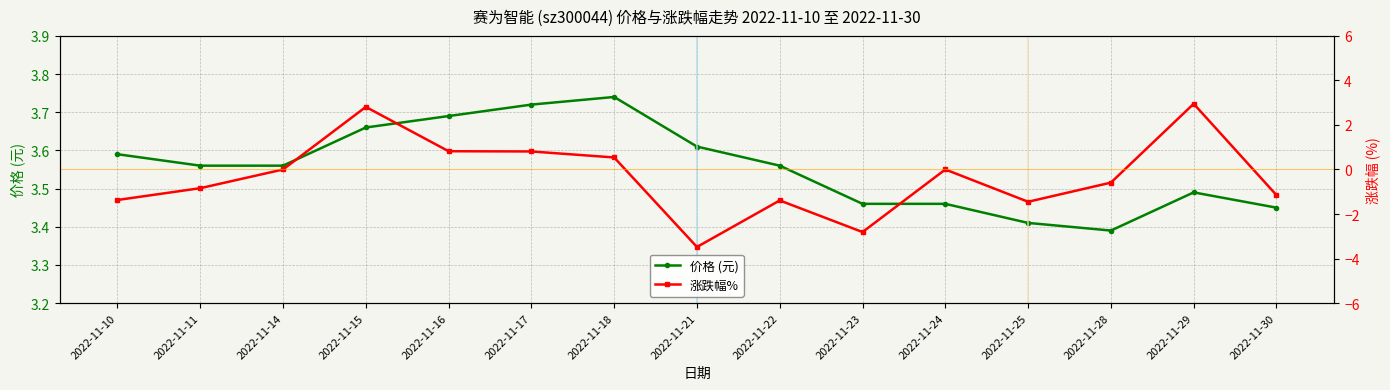

Which series has the widest spread of values?

涨跌幅%